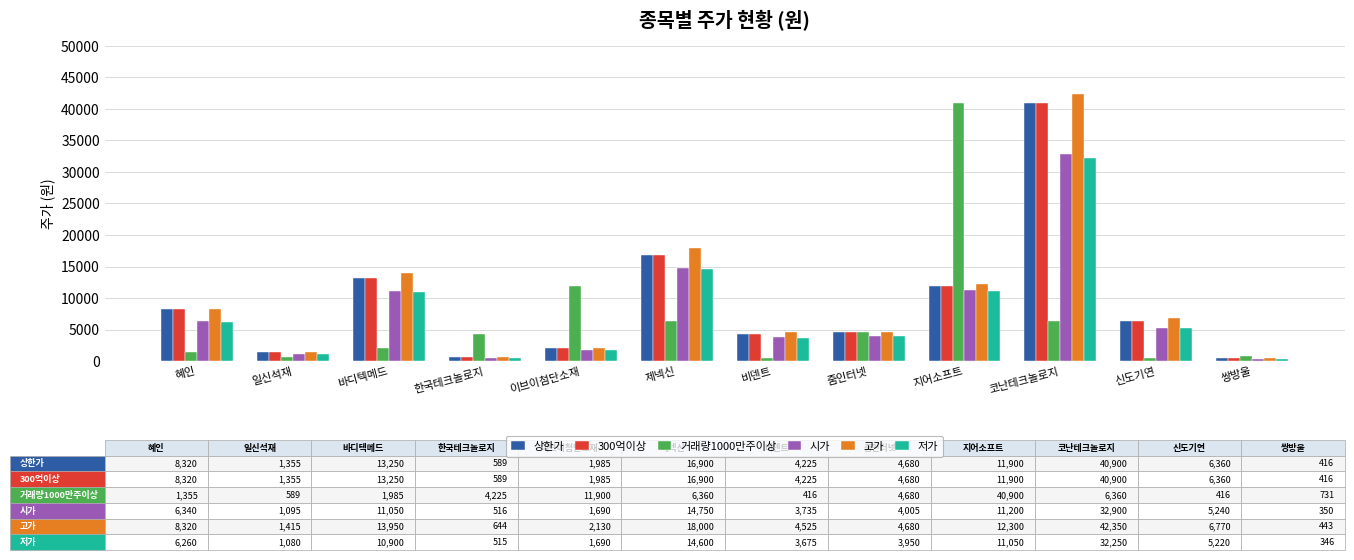

Which series has the largest range (max minus min)?

고가